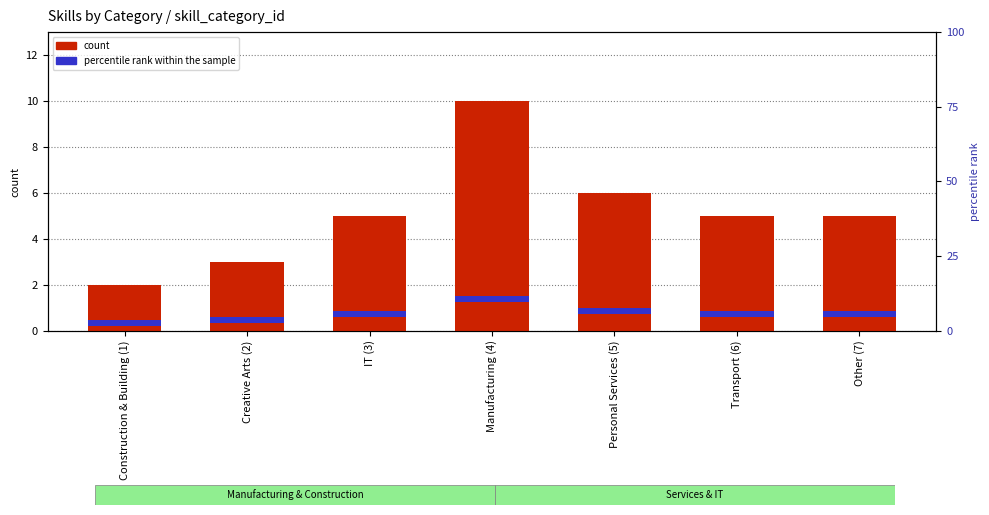

Rank the categories by percentile rank within the sample value from lowest to highest.

Construction & Building (1), Creative Arts (2), IT (3), Manufacturing (4), Personal Services (5), Transport (6), Other (7)